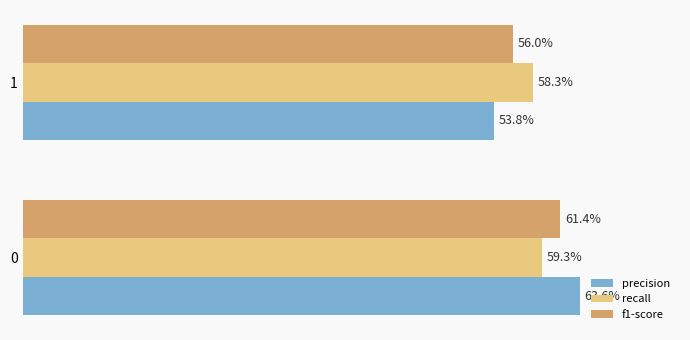

Rank the series by their average value, from lowest to highest.

f1-score, precision, recall